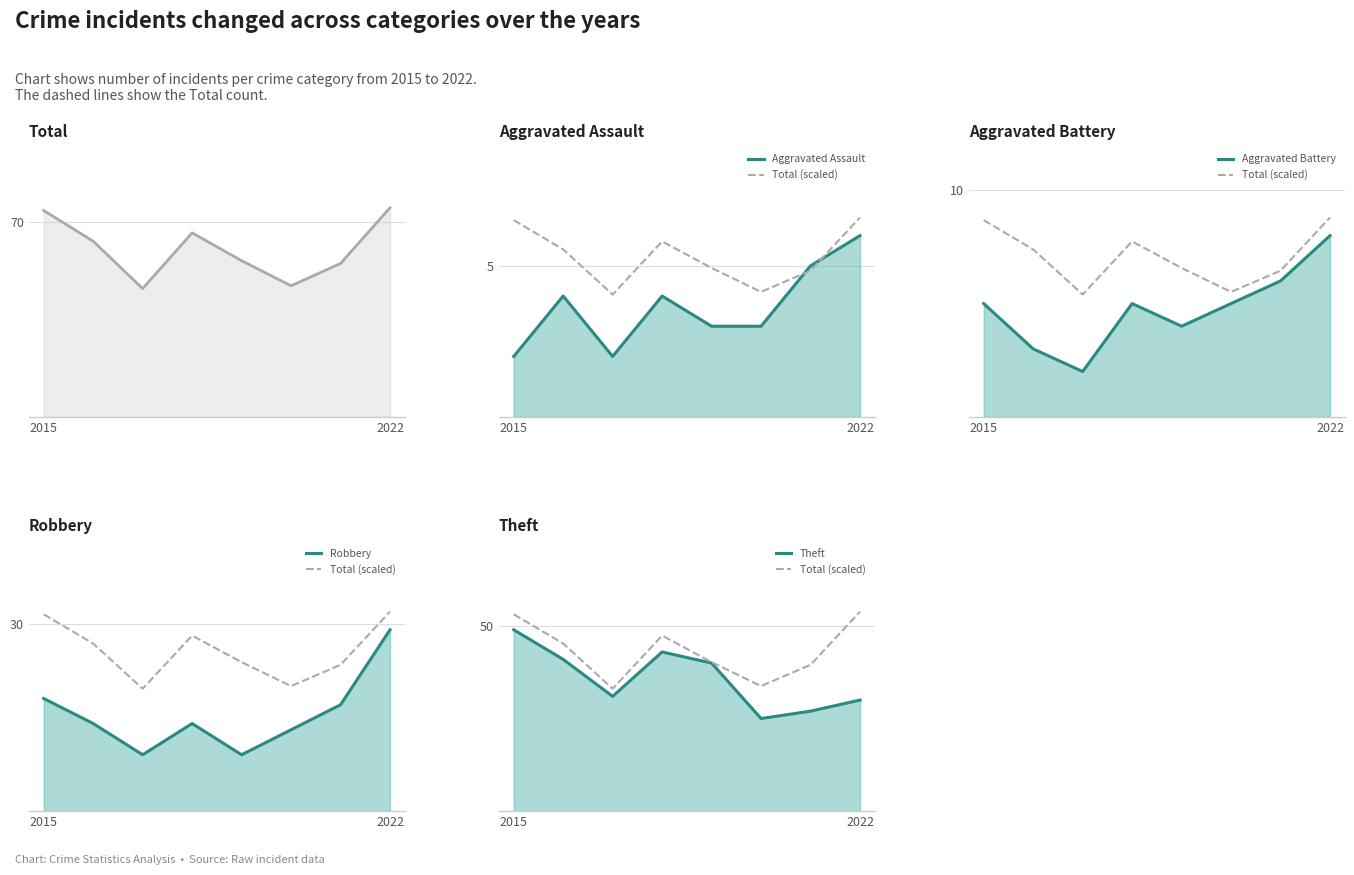

What is the maximum value shown in the chart?

75.0